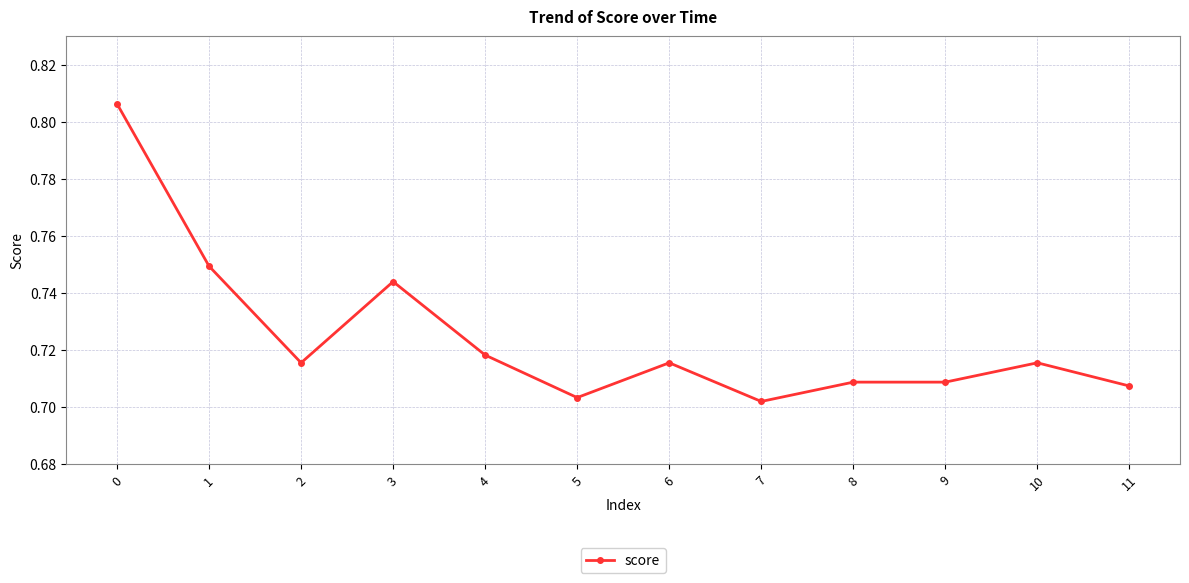

What is the sum of the values at 8 and 6?

1.4